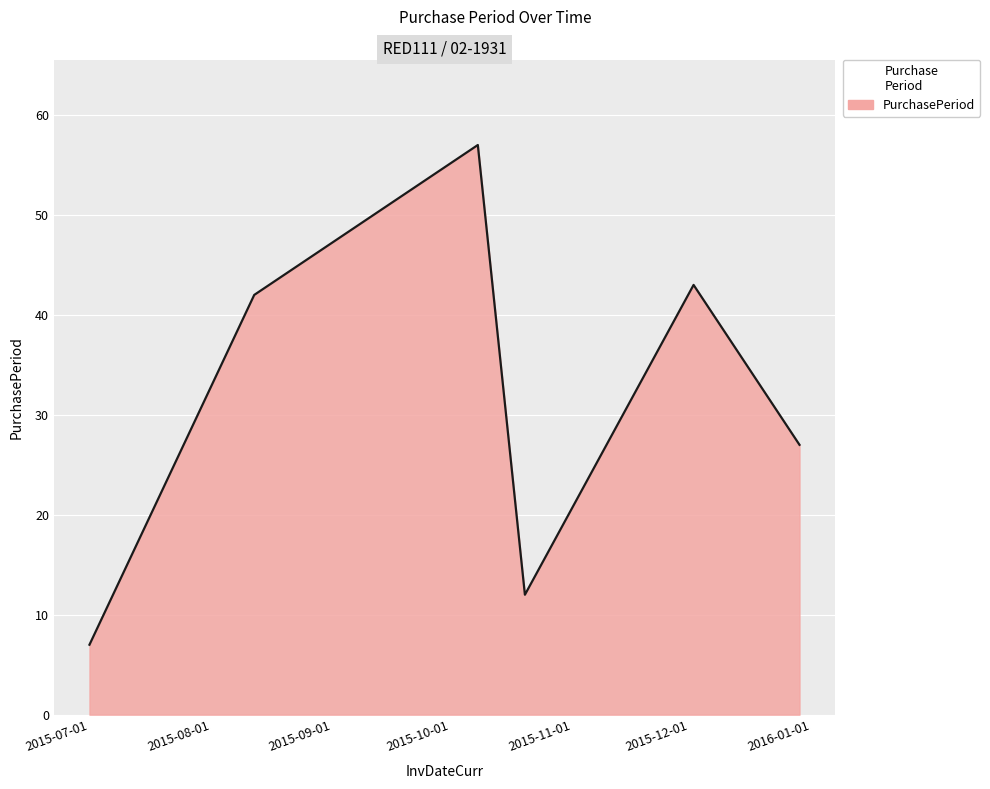

What is the smallest value displayed?

7